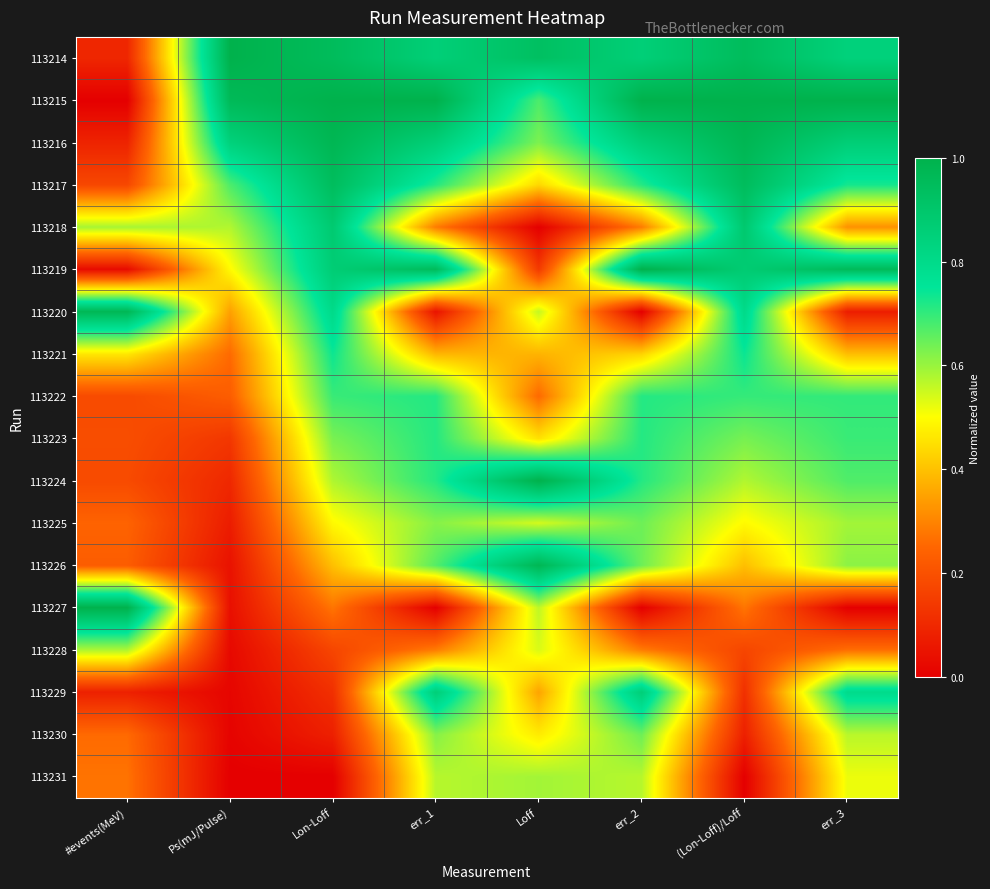

Which has a higher value, Loff or (Lon-Loff)/Loff?

(Lon-Loff)/Loff